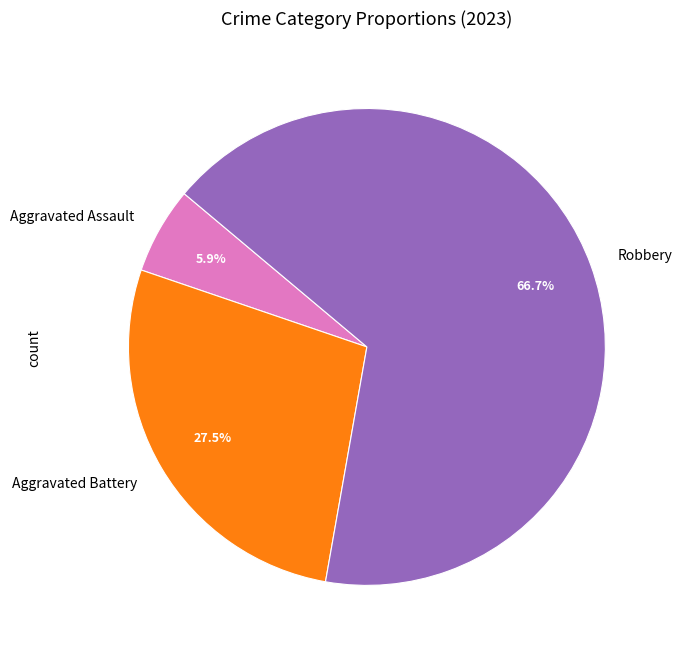

Combined, what portion of the pie is Aggravated Battery and Robbery?

94.1%